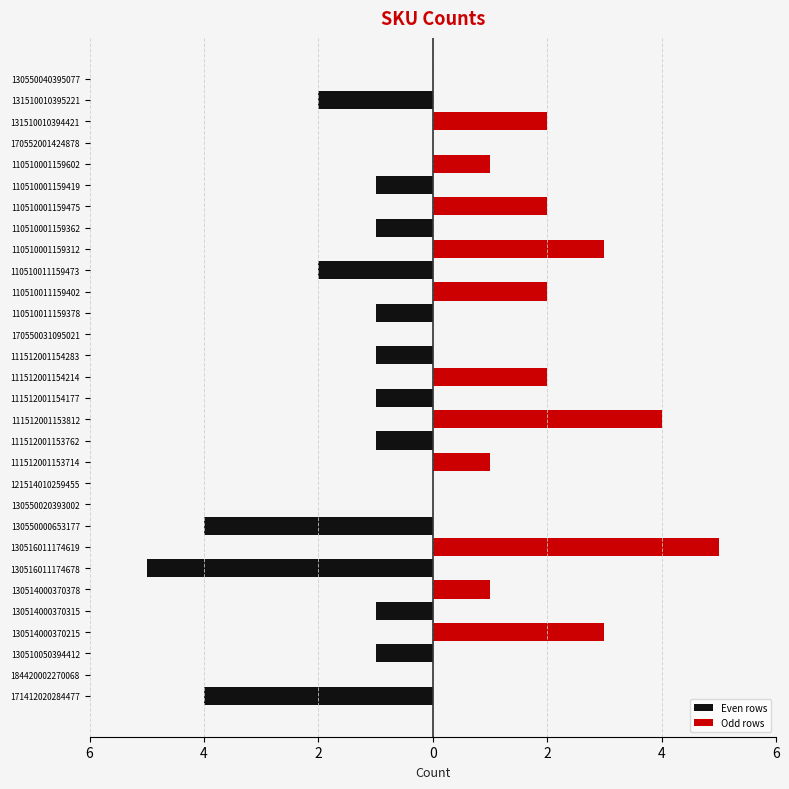

Are the bars horizontal?

Yes